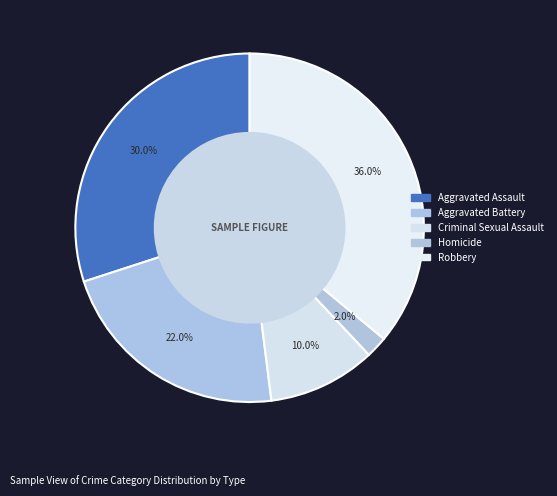

What is the smallest slice in the pie chart?

Homicide